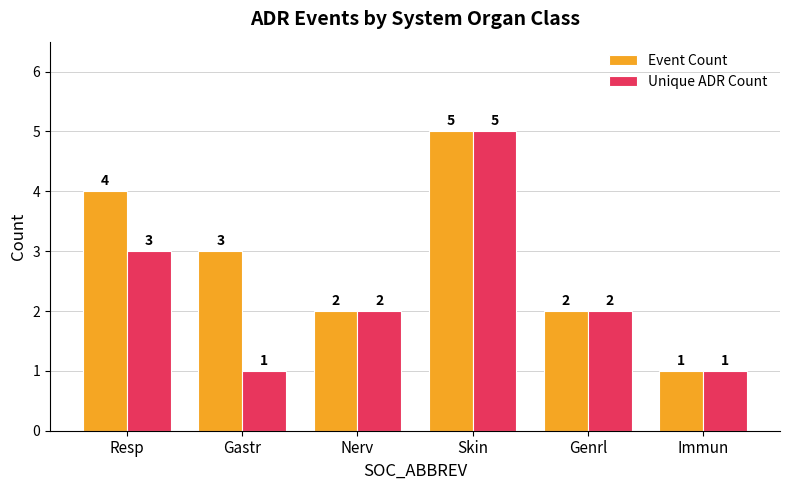

At which category is the sum across all series the highest?

Skin